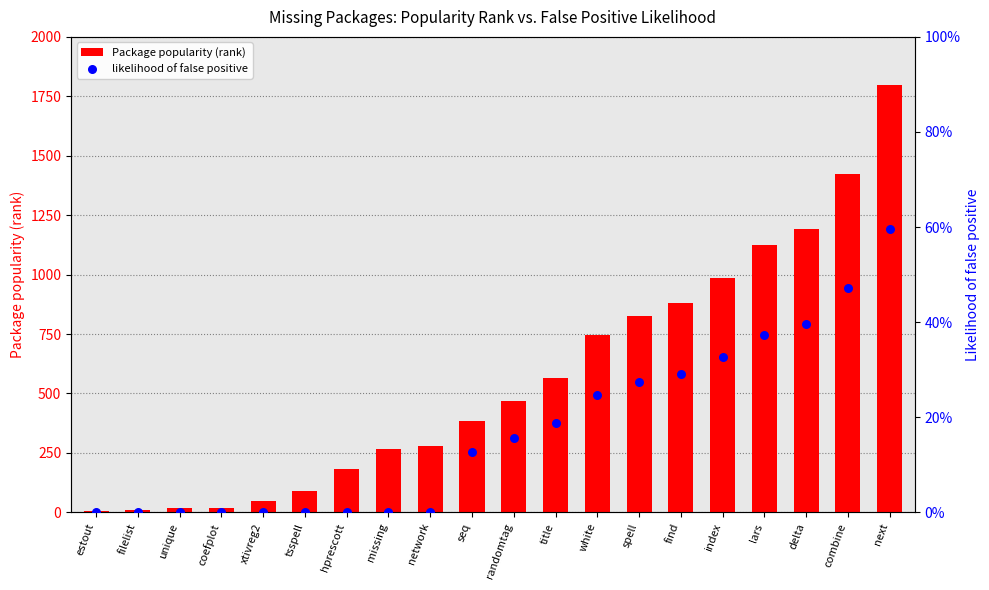

At which category is the sum across all series the highest?

next